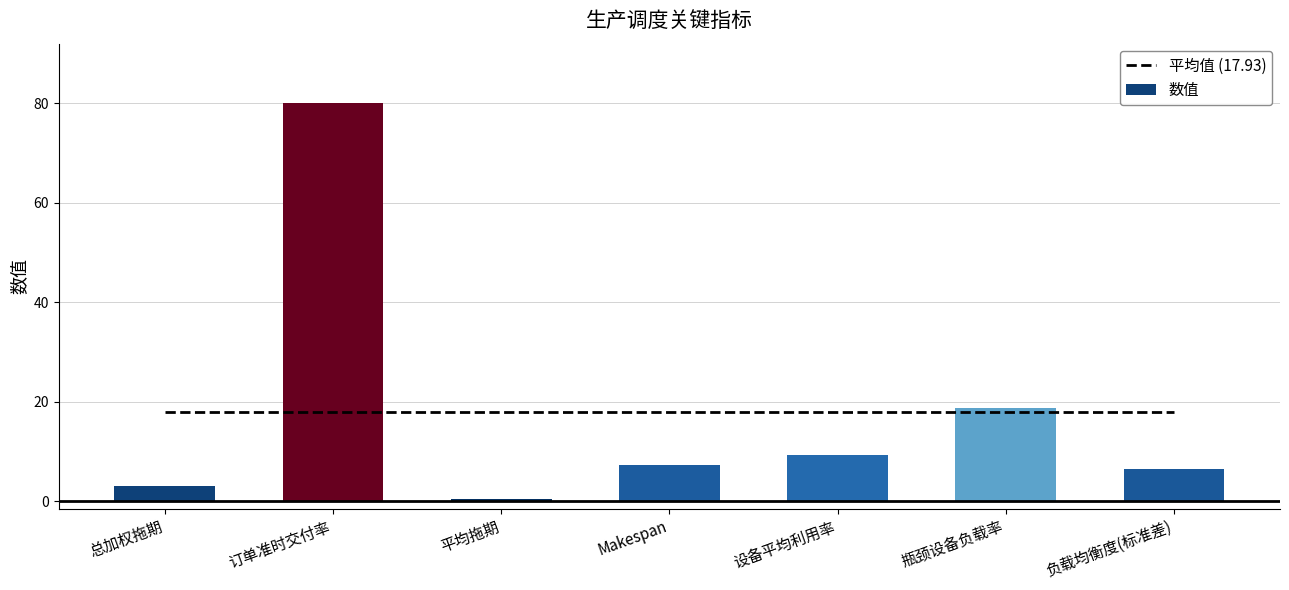

Which series has the largest total across all categories?

数值